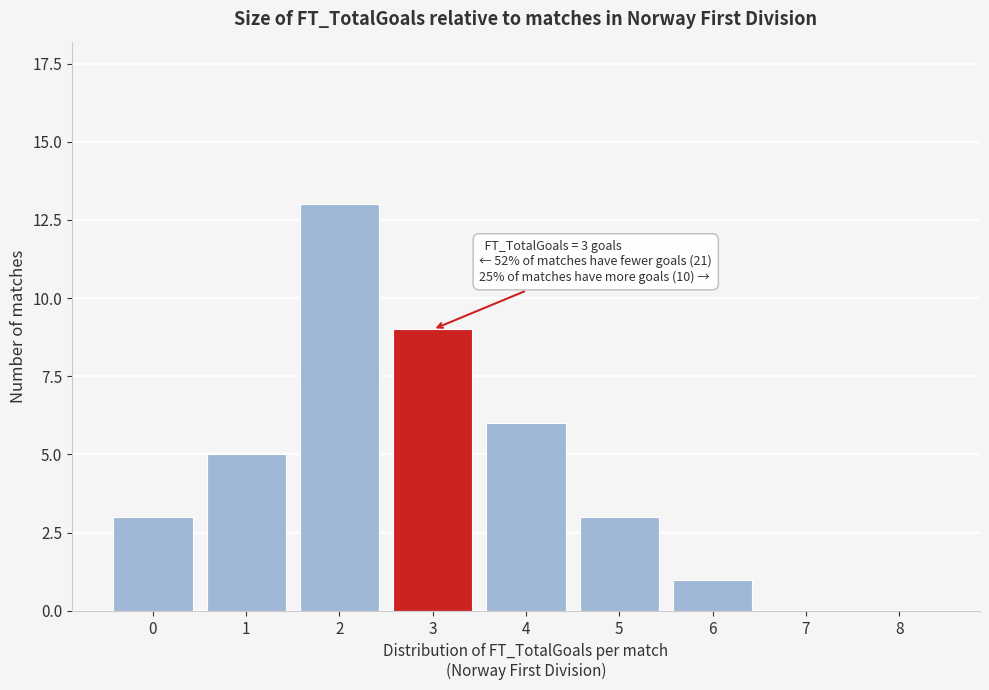

Reading left to right, transcribe all the data shown in this chart.

0=3	1=5	2=13	3=9	4=6	5=3	6=1	7=0	8=0